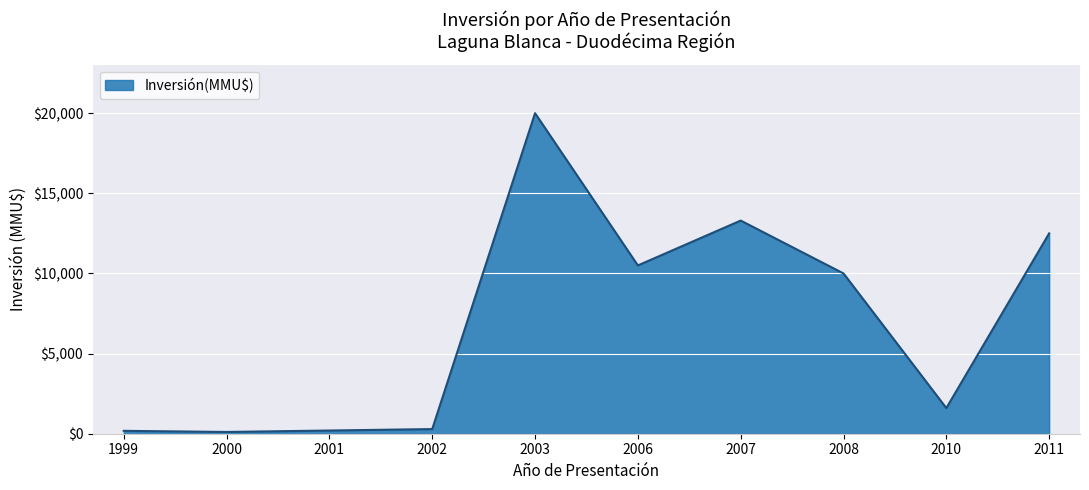

What is the sum of the values at 2000 and 2002?

400